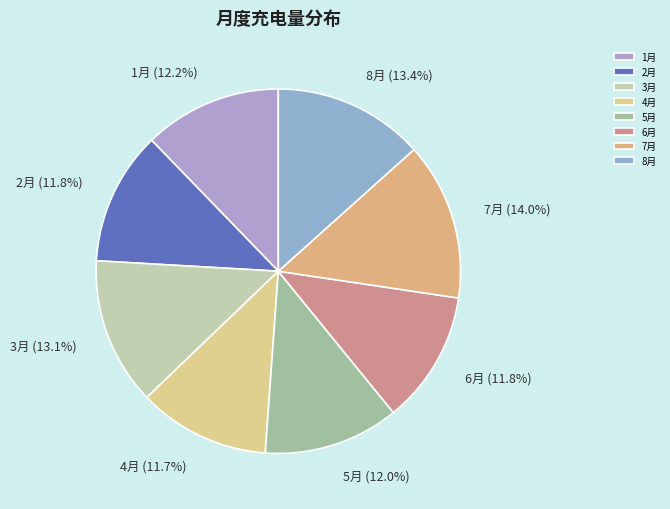

Is 5月 the majority of the pie?

No